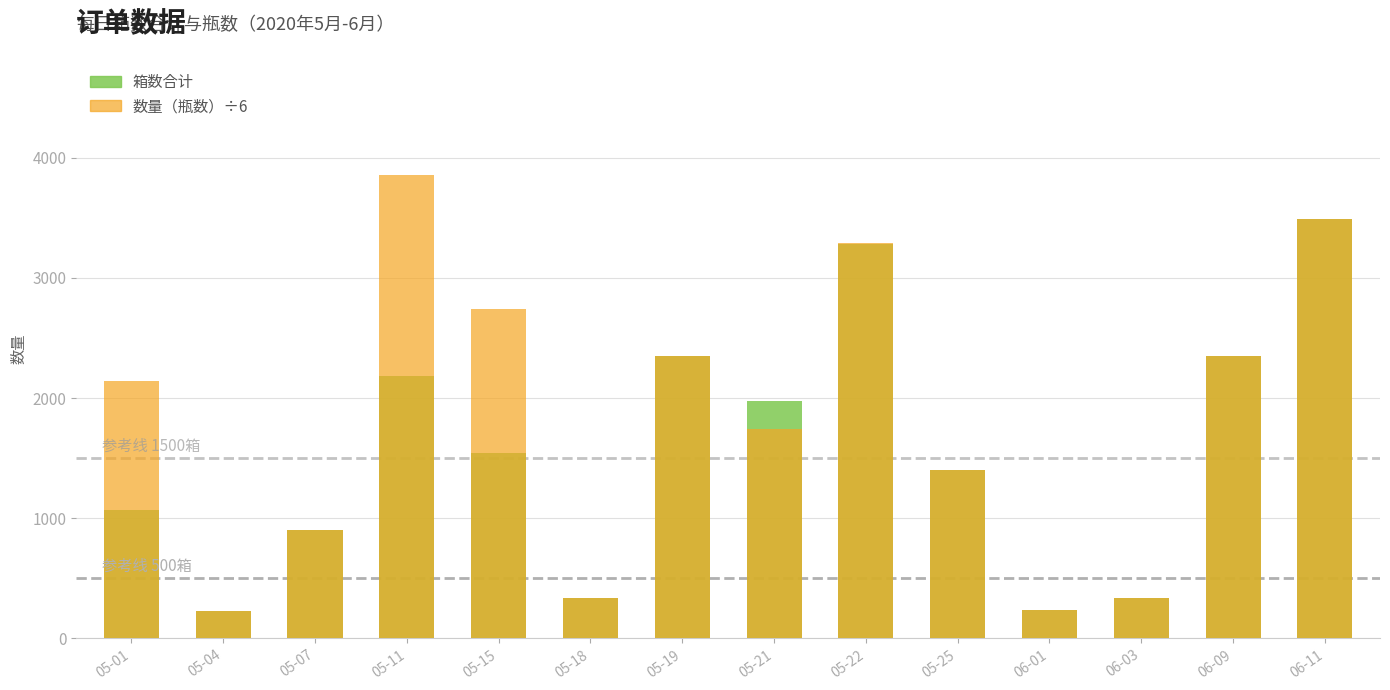

List the series in order of their overall mean, lowest first.

箱数合计, 数量（瓶数）÷6